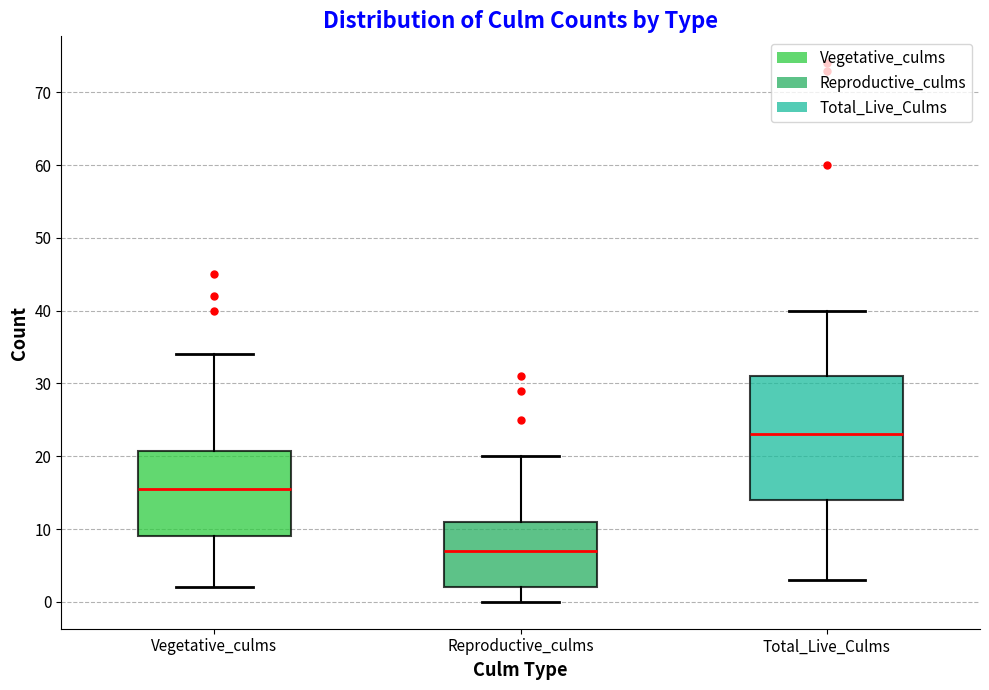

Where is the lower edge of the box for Total_Live_Culms on the y-axis? The values are not printed on the chart, so give them approximately, as read against the axis.

14